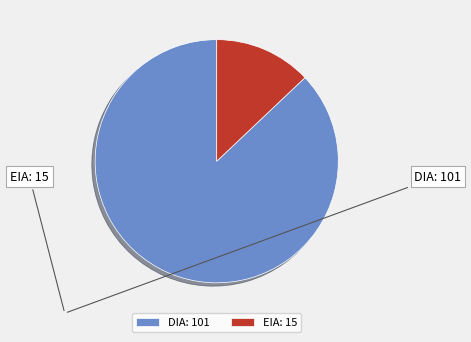

Which has a higher value, DIA or EIA?

DIA